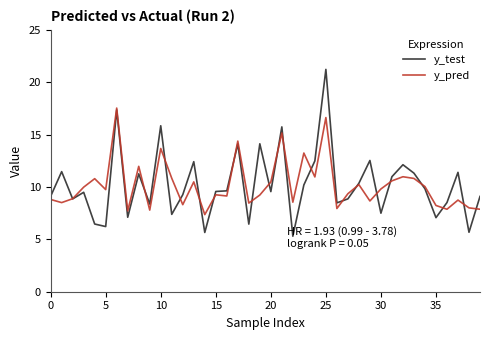

Which series has the widest spread of values?

y_test